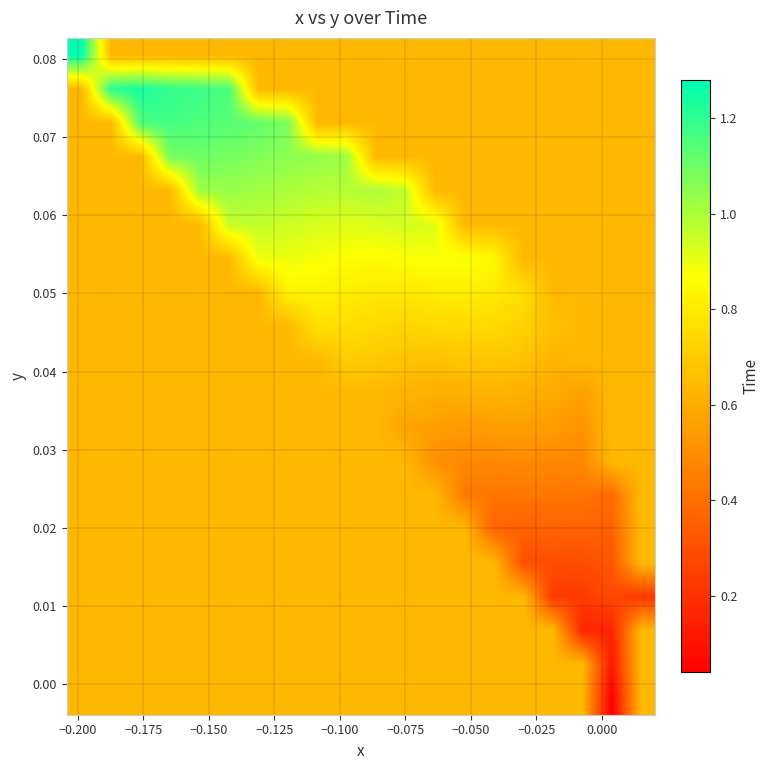

At how many categories does at least one series exceed 0?

20